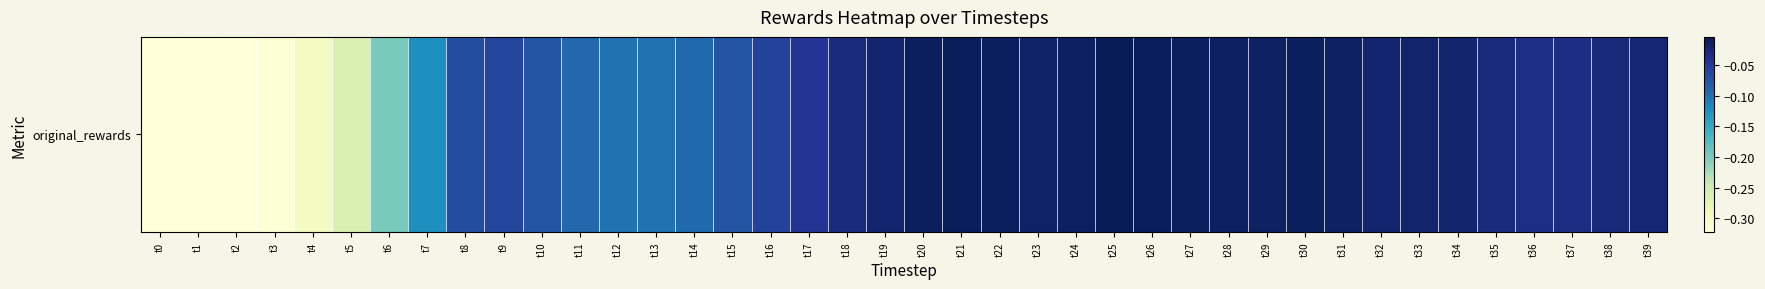

Rank the categories by value from highest to lowest.

t25, t21, t26, t30, t27, t20, t22, t28, t24, t29, t31, t23, t33, t34, t19, t32, t39, t38, t35, t18, t37, t36, t17, t16, t9, t8, t10, t15, t11, t14, t12, t13, t7, t6, t5, t4, t3, t2, t0, t1